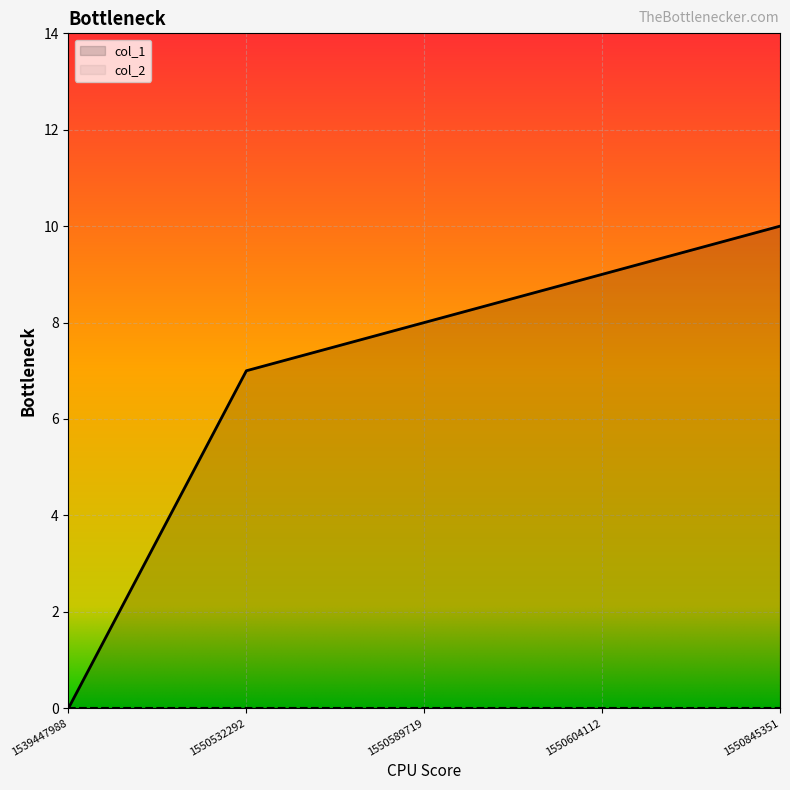

What is the value of the 3rd point from the left?

8